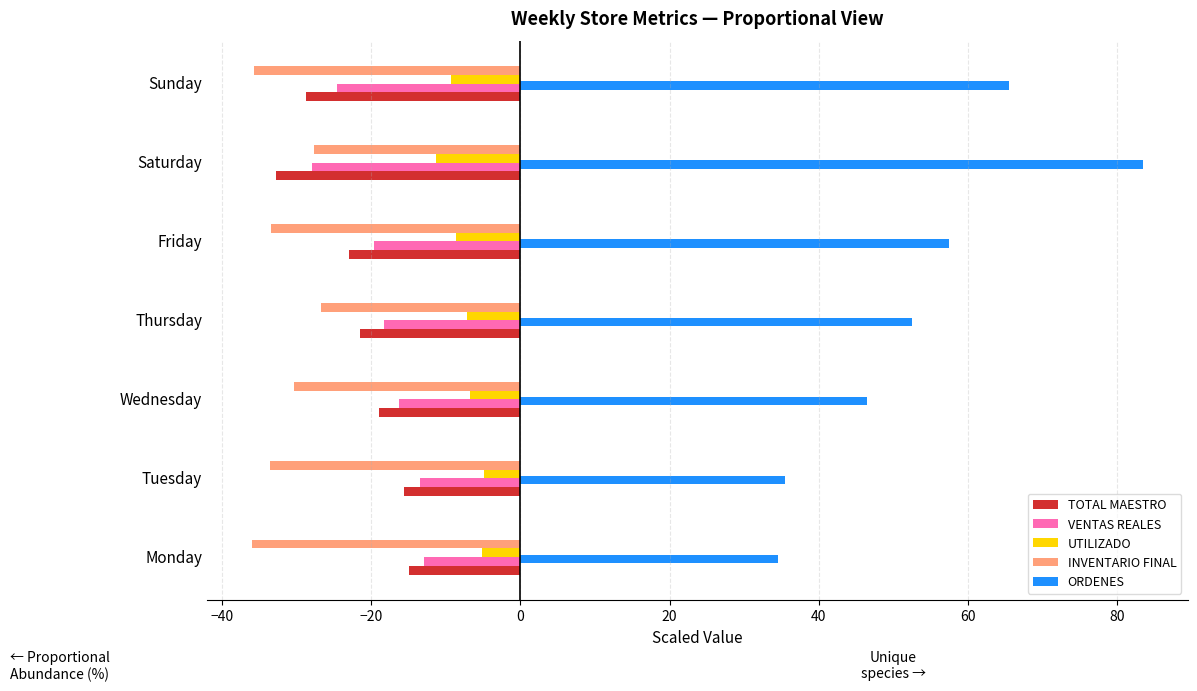

How many values in the TOTAL MAESTRO series exceed -21?

3